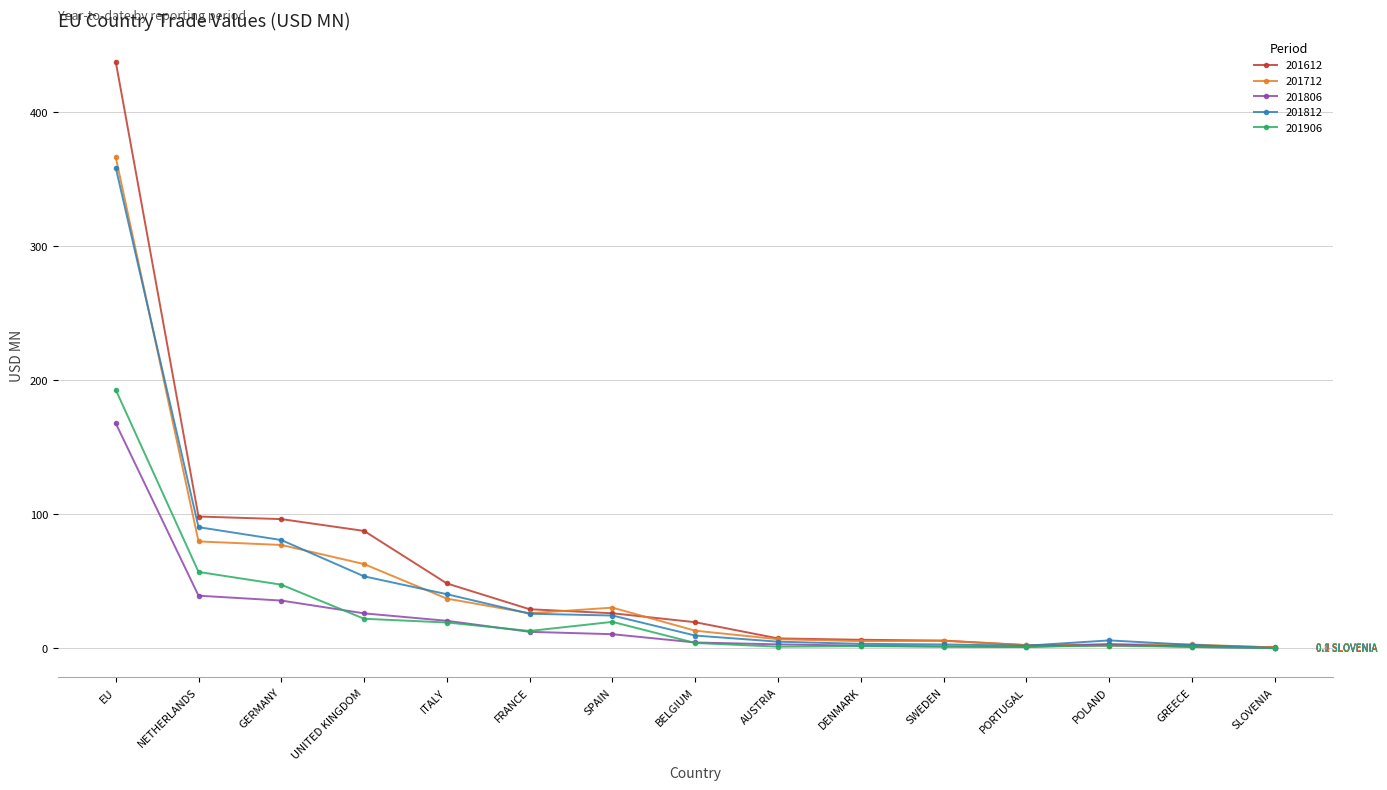

Which series has the largest range (max minus min)?

201612